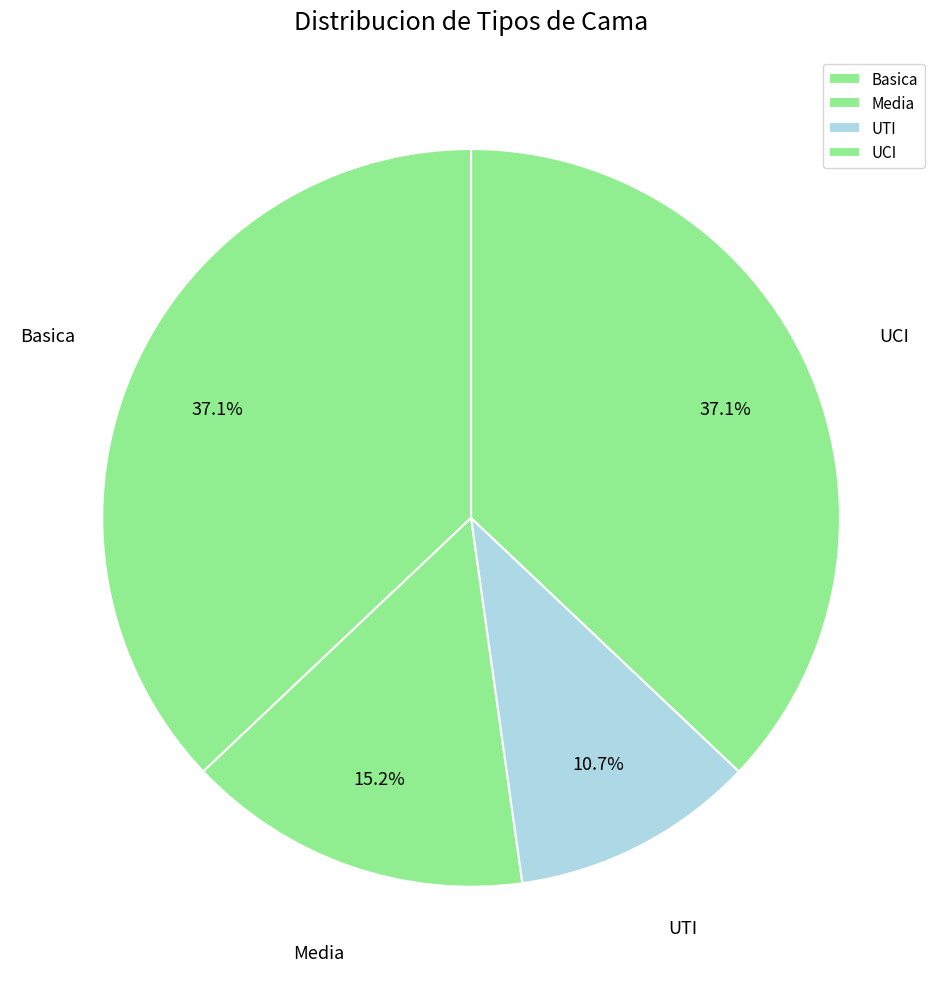

What portion of the pie excludes UTI?

89.3%